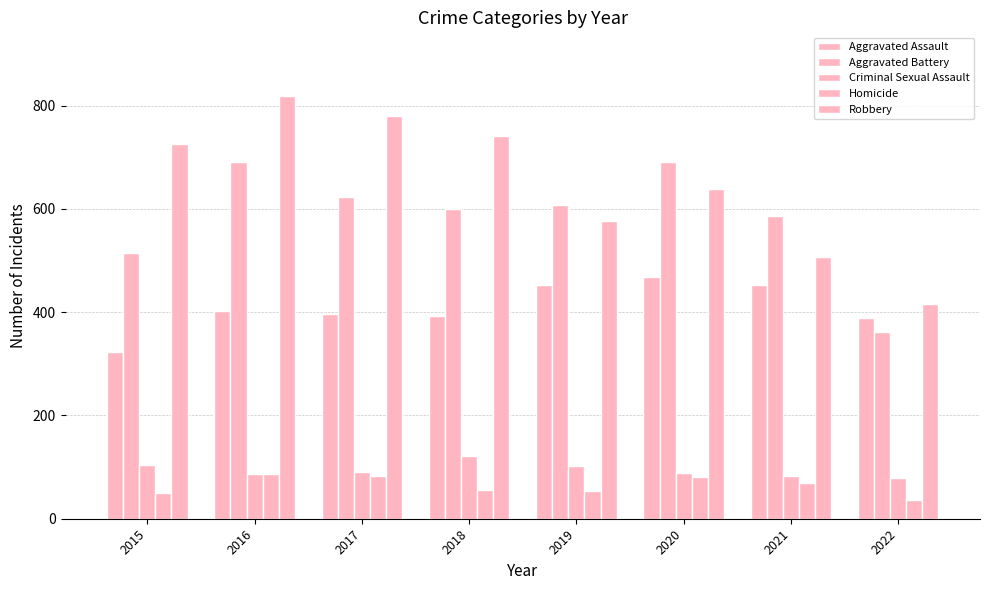

At which category is the sum across all series the highest?

2016